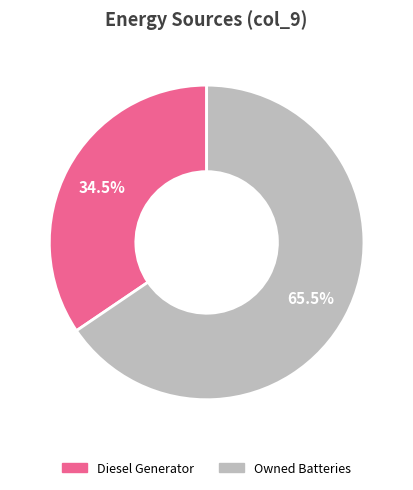

Count the number of slices in the pie.

2